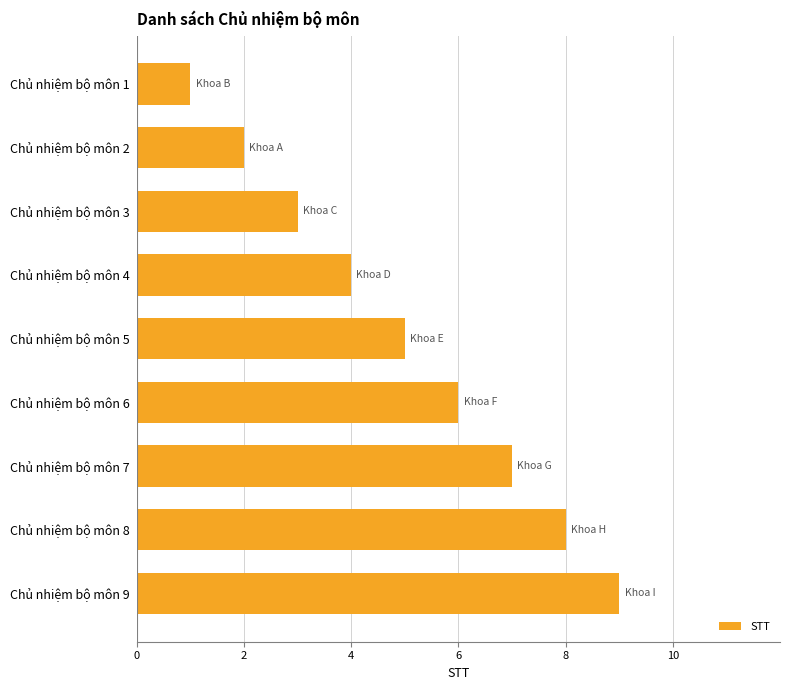

What is the difference between the second highest and second lowest values?

6